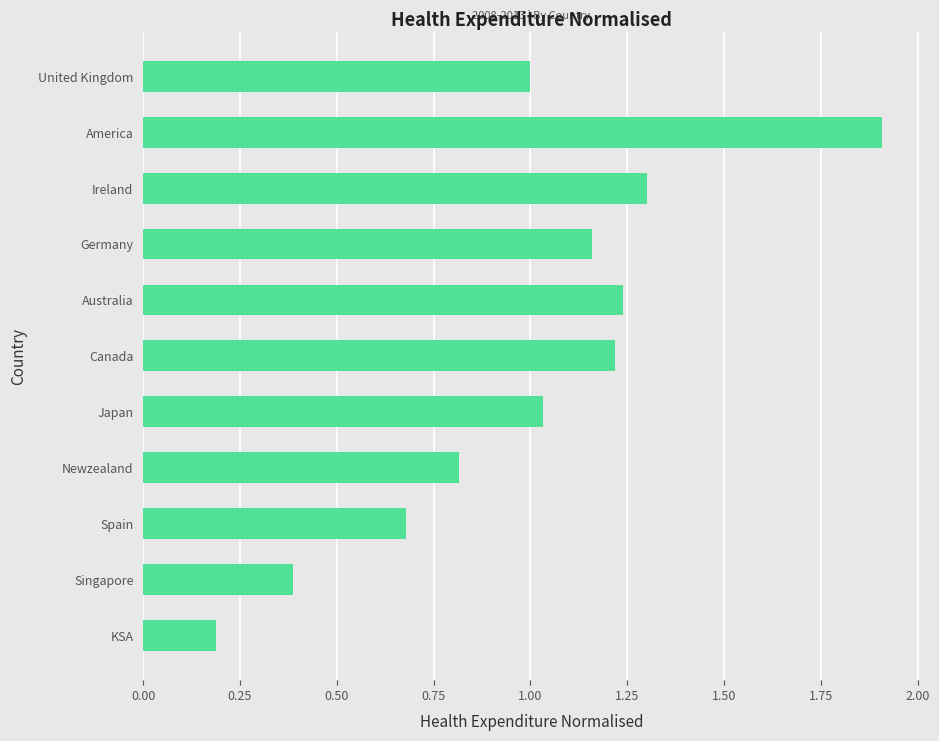

Where is the data nearest to the value 1?

United Kingdom